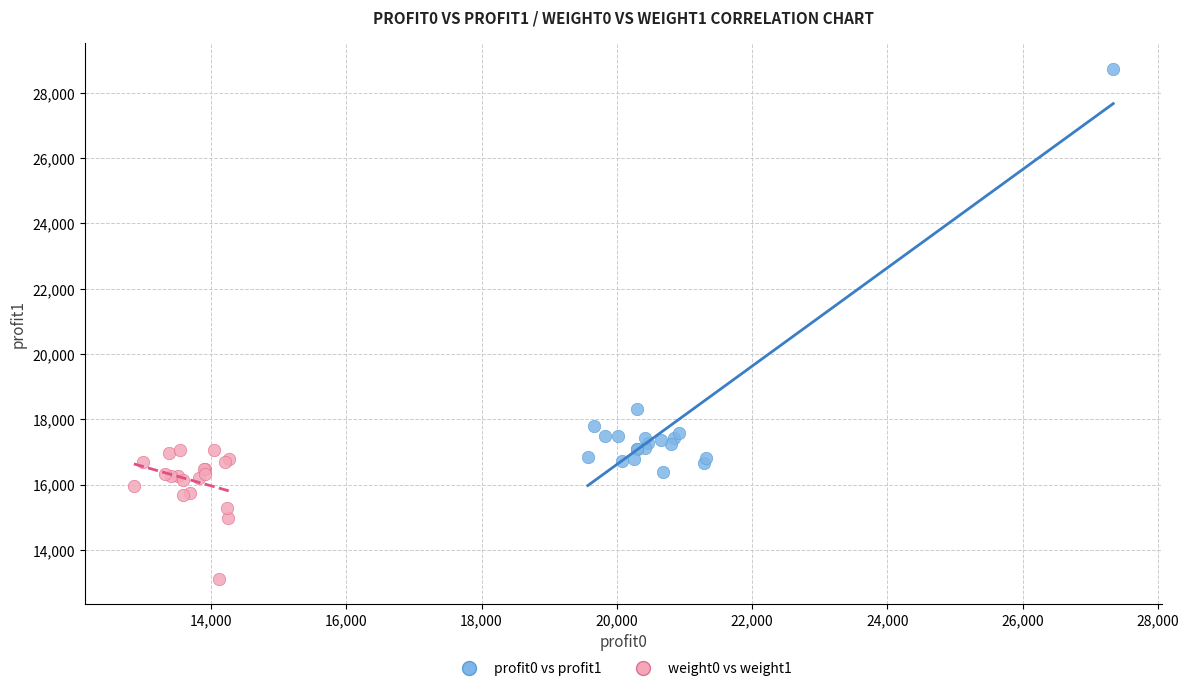

Which series reaches the minimum Y coordinate?

weight0 vs weight1